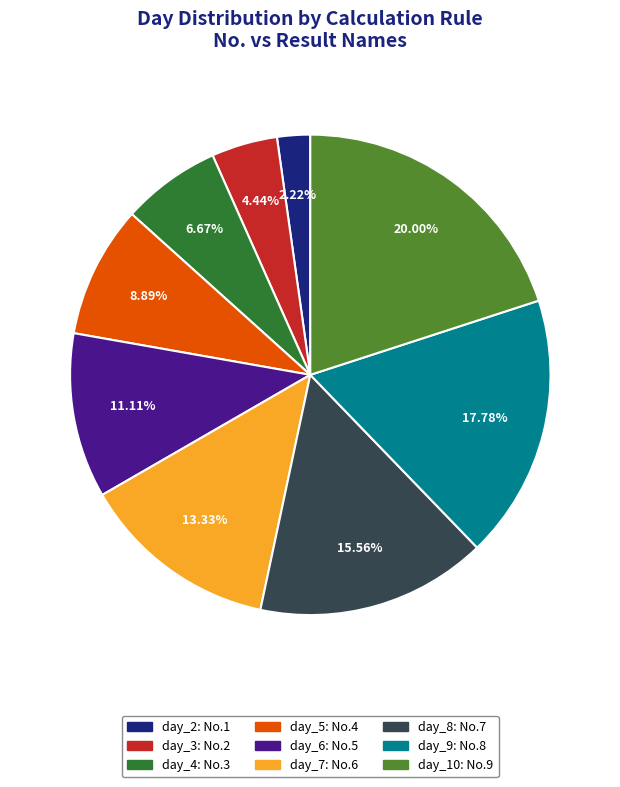

Is day_8 the majority of the pie?

No